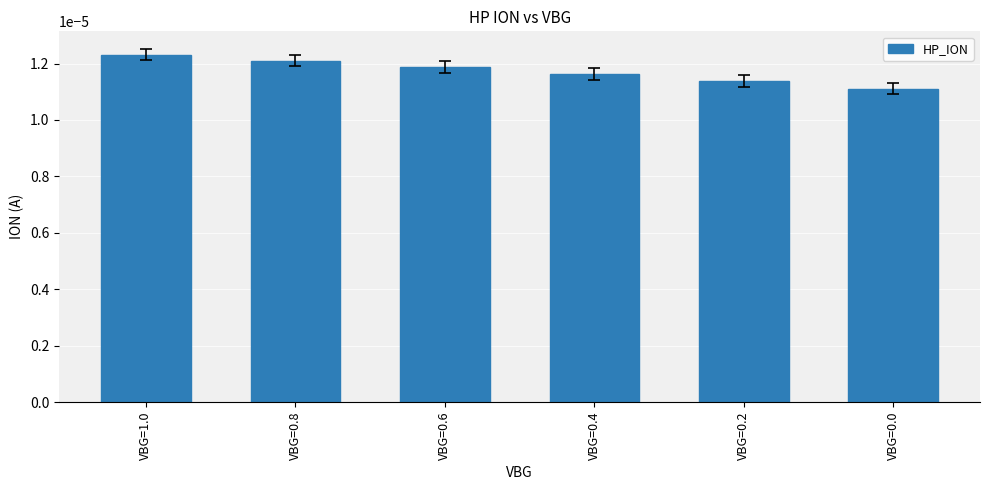

How many values are between 0 and 1?

6